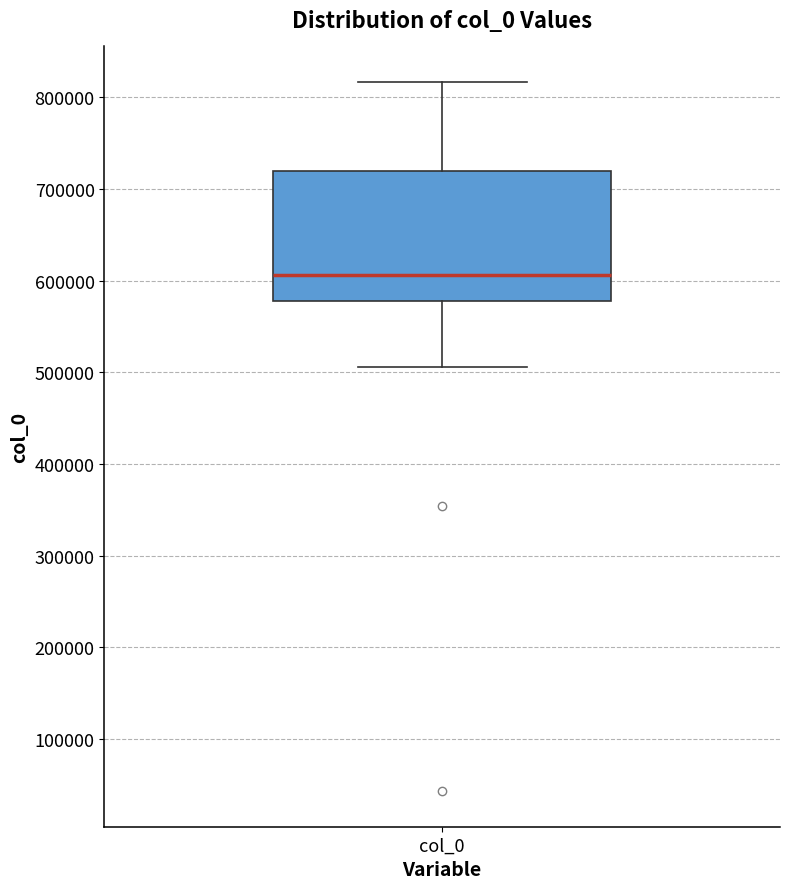

Where is the lower edge of the box for col_0 on the y-axis? The values are not printed on the chart, so give them approximately, as read against the axis.

580000